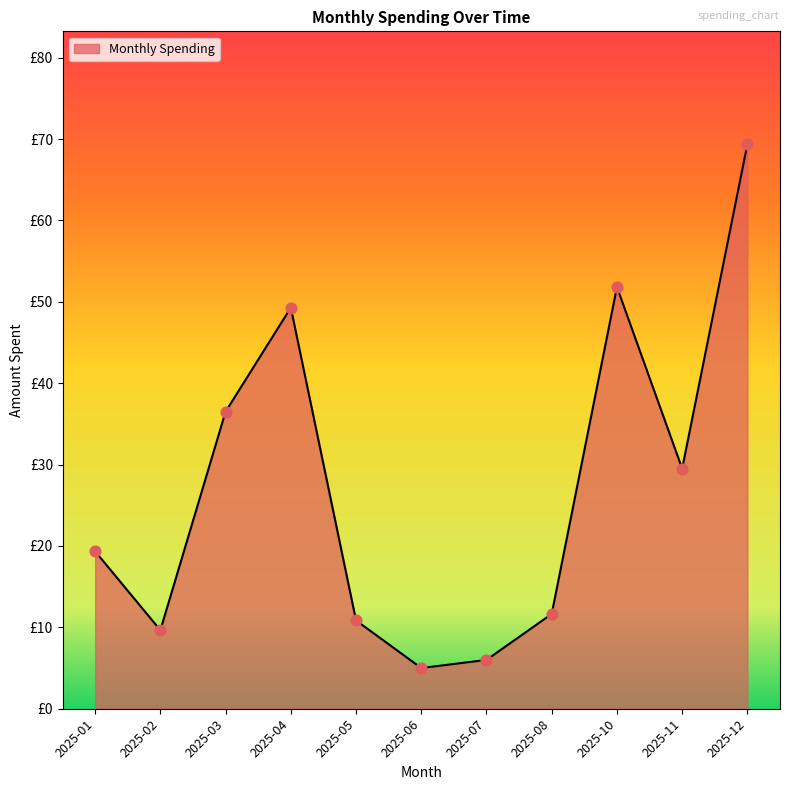

Which has a higher value, 2025-12 or 2025-10?

2025-12